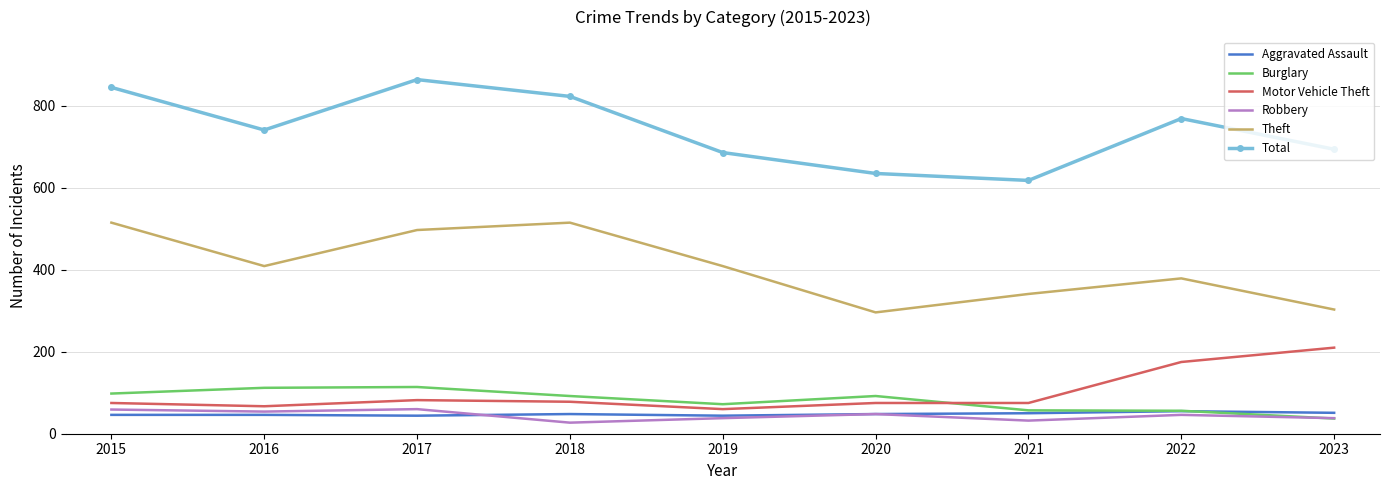

The value of Burglary at 2019 is 72. True or false?

True